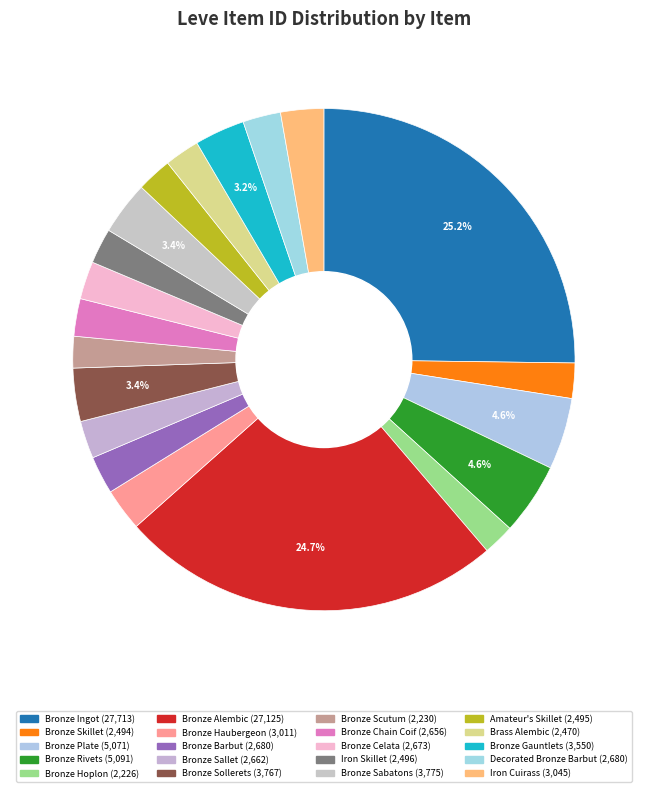

What is the largest slice in the pie chart?

Bronze Ingot